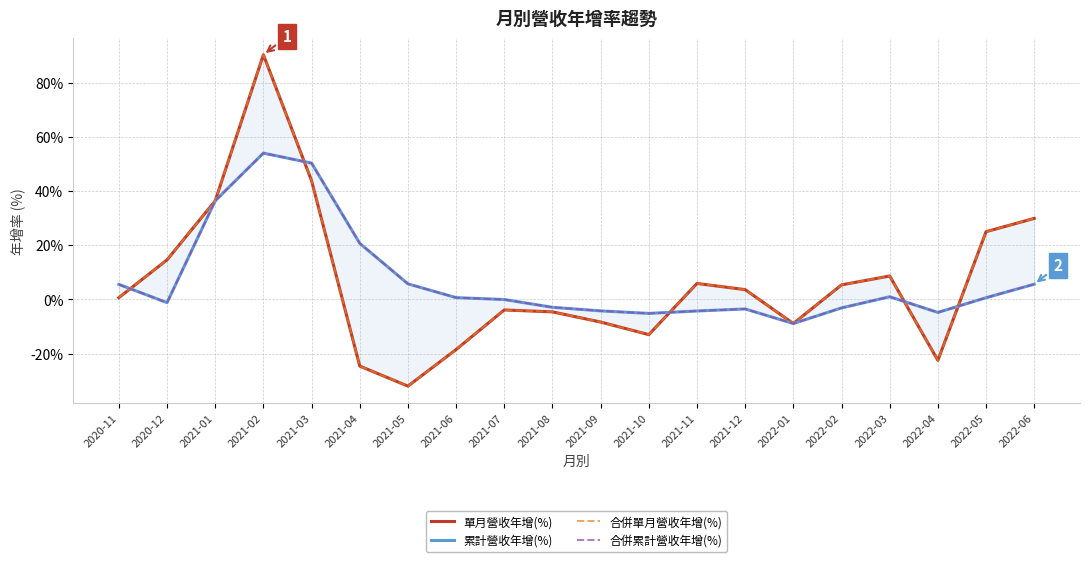

The value of 累計營收年增(%) at 2021-03 is 50.3. True or false?

True